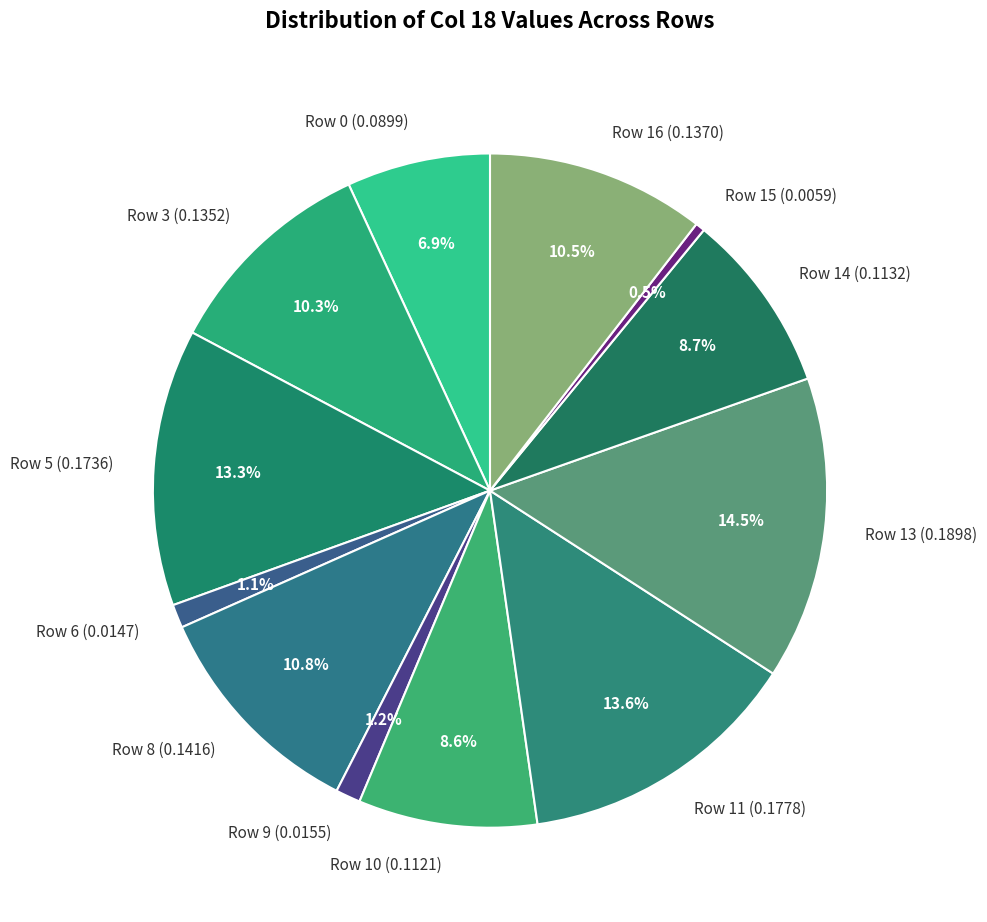

Between Row 16 (0.1370) and Row 11 (0.1778), which is larger?

Row 11 (0.1778)